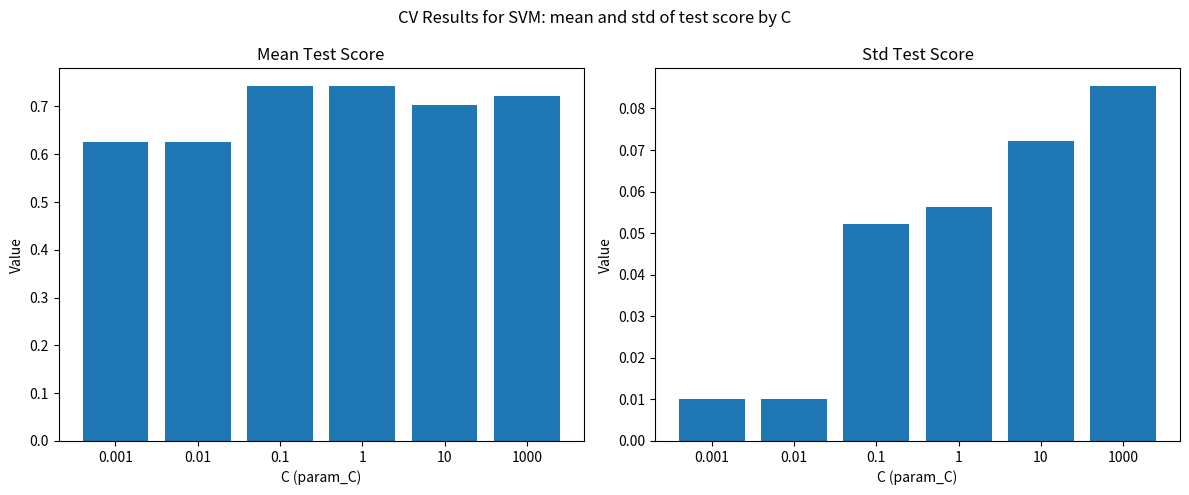

What are all the series names shown in the legend?

mean_test_score, std_test_score